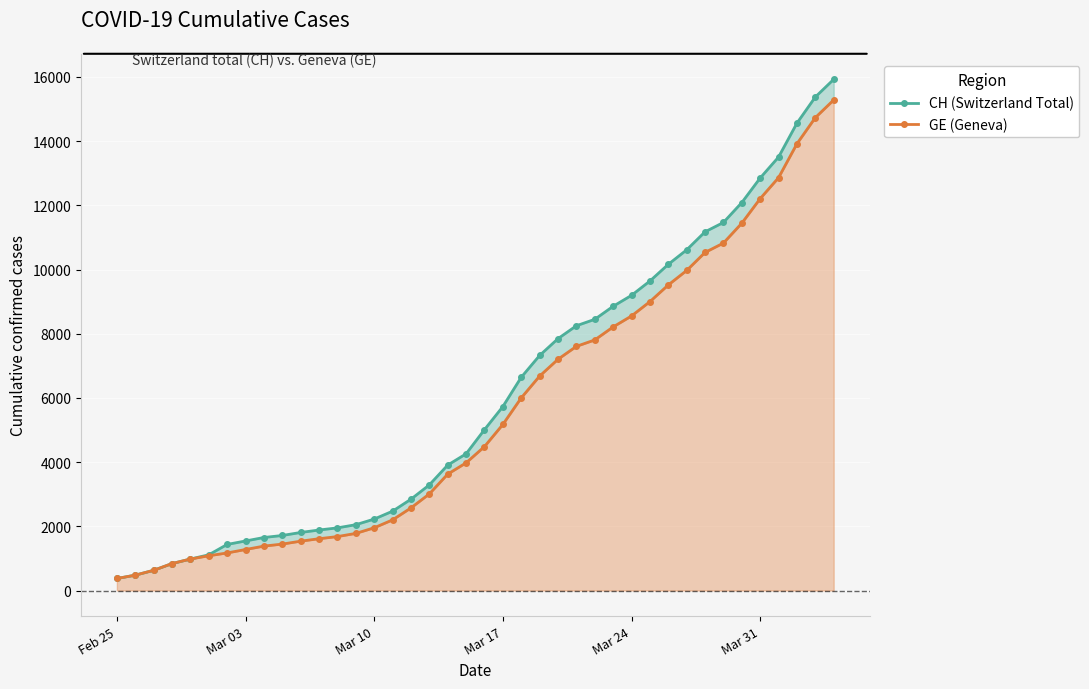

Reading left to right, what are all the values shown in this chart?

CH (Switzerland Total): 375	479	630	840	981	1113	1436	1544	1652	1715	1809	1885	1952	2051	2226	2472	2845	3291	3908	4259	5012	5731	6644	7323	7847	8249	8449	8855	9196	9642	10162	10613	11175	11467	12086	12852	13505	14561	15375	15926
GE (Geneva): 375	479	630	840	981	1083	1171	1278	1384	1447	1538	1614	1681	1780	1955	2201	2574	3010	3627	3978	4485	5174	6002	6681	7205	7607	7807	8213	8554	9000	9520	9971	10533	10825	11444	12210	12863	13919	14733	15284